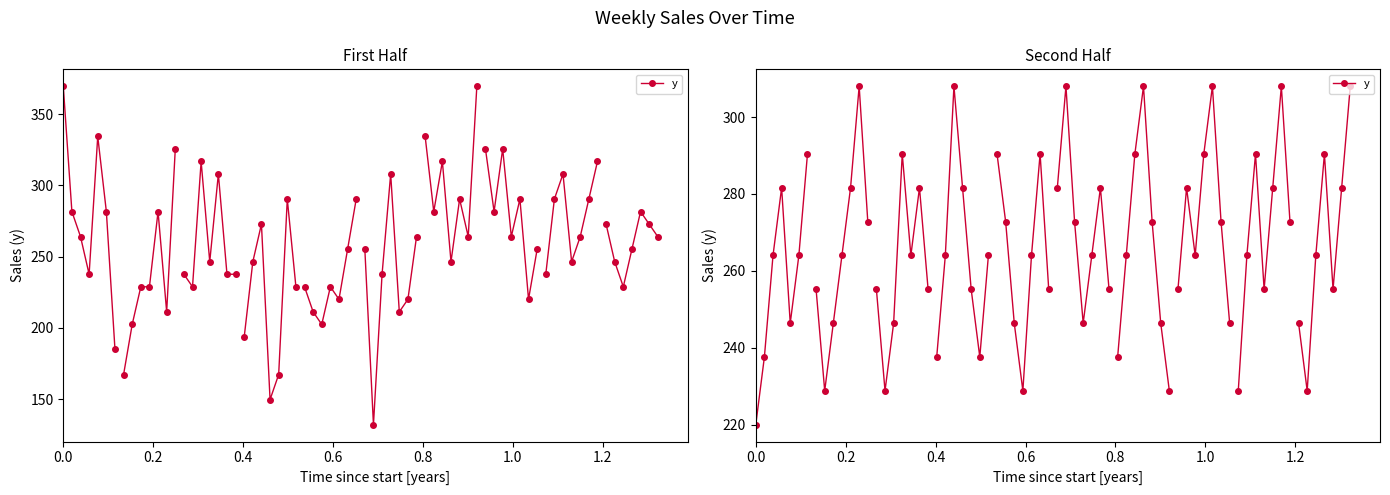

Between 1.0 and 0.4, which is larger?

1.0